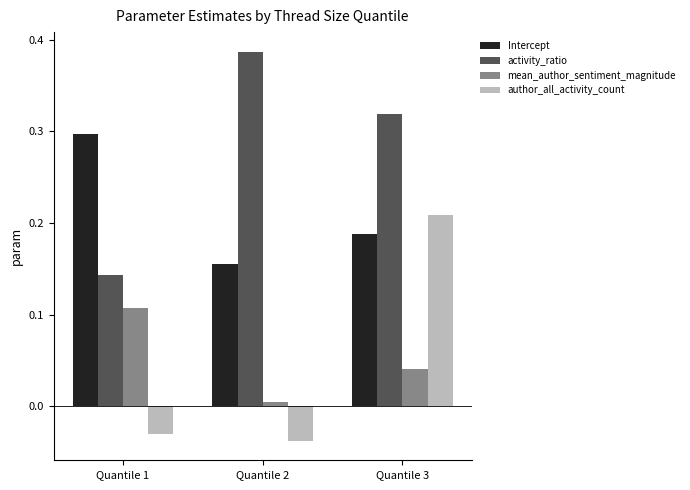

Between Quantile 1 and Quantile 2, which series saw the biggest shift?

activity_ratio